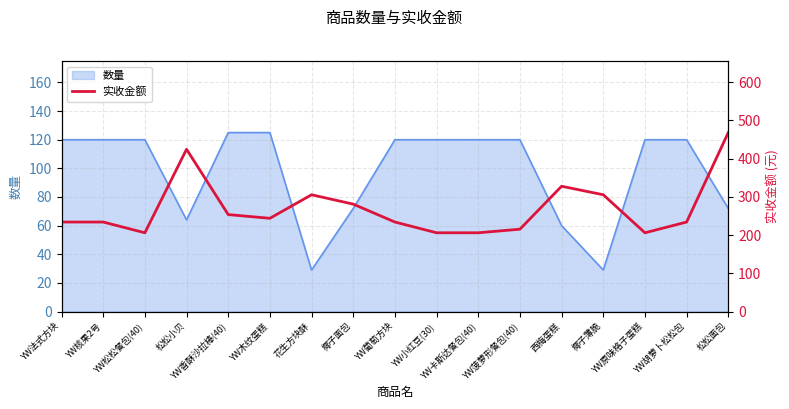

What is the label of the 12th point from the right?

YW木纹蛋糕